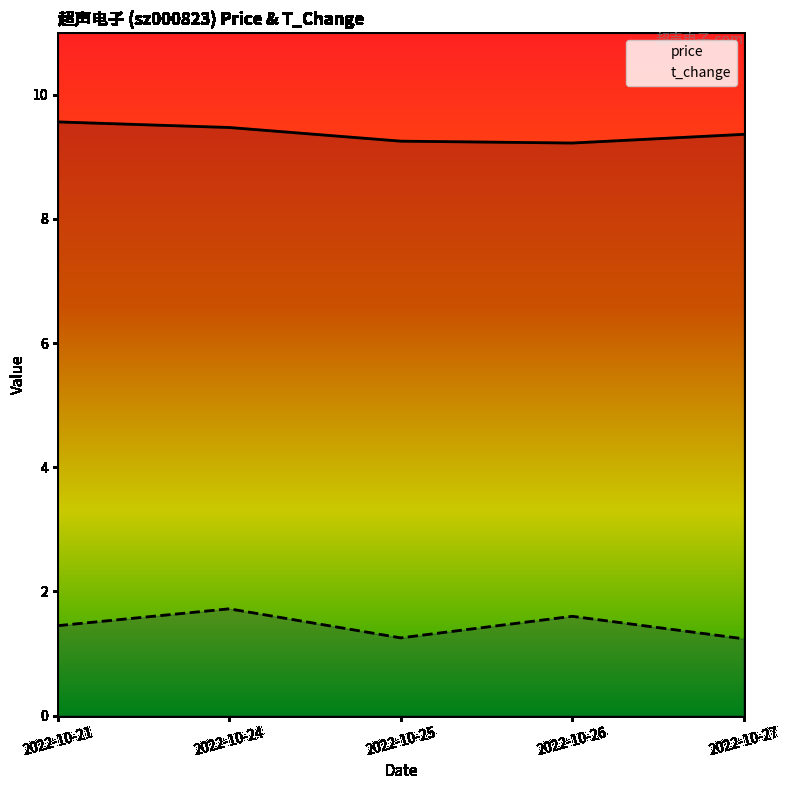

True or false: t_change and price cross at least once.

False